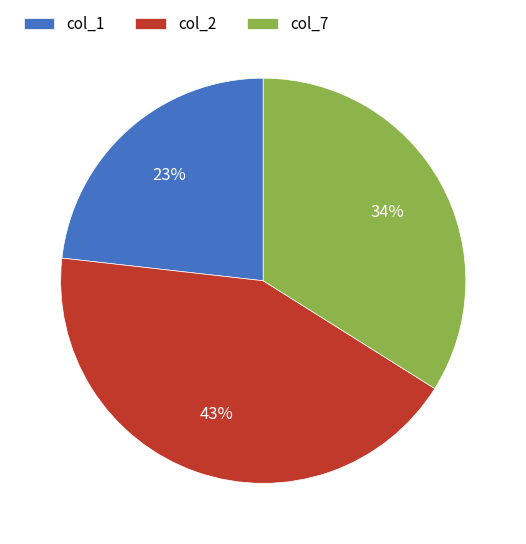

Is there any slice that represents more than half of the pie?

No